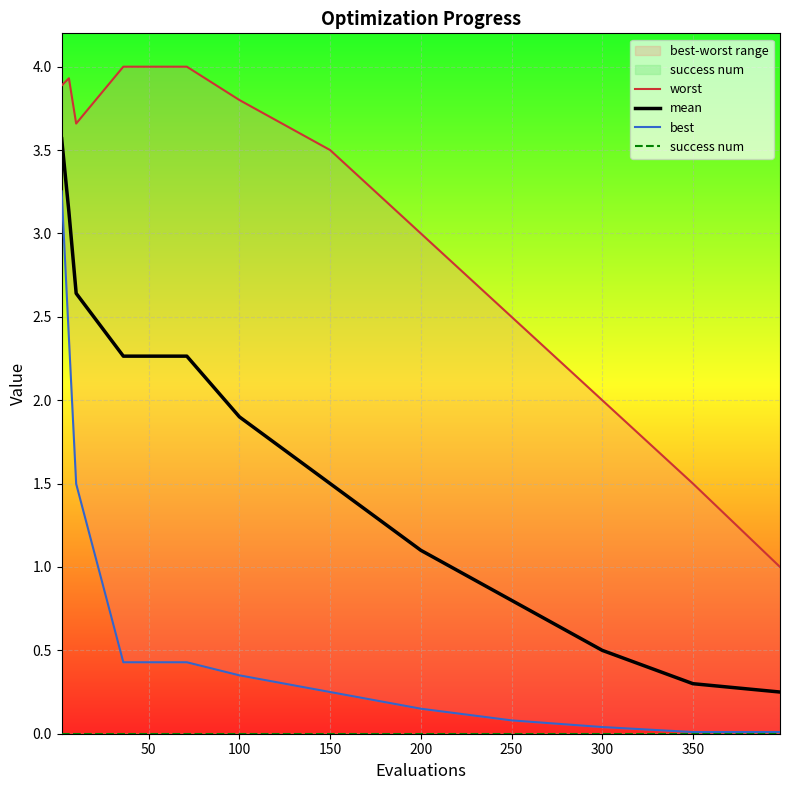

The mean series shows 1.9 at 100. True or false?

True